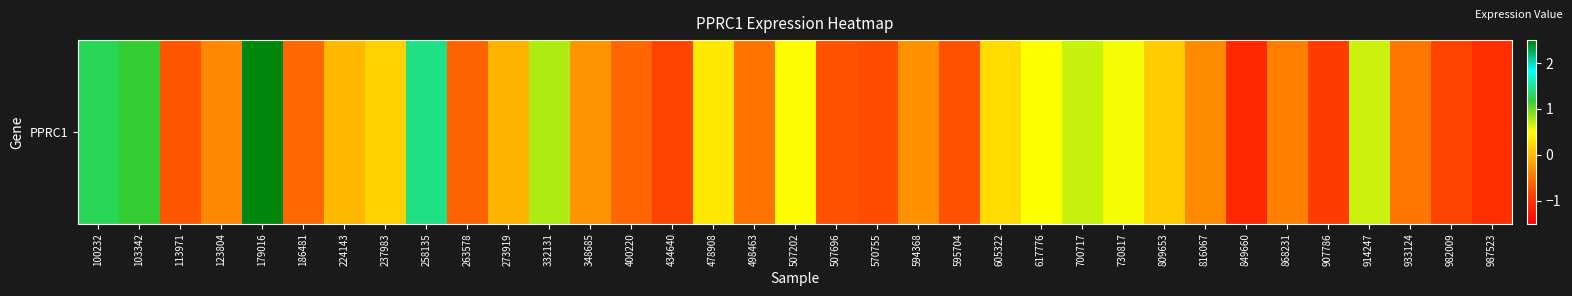

Reading left to right, what are all the values shown in this chart?

1.3	1.2	-0.7	-0.4	2.5	-0.6	-0.0	0.2	1.4	-0.6	-0.1	0.8	-0.3	-0.6	-0.8	0.3	-0.5	0.5	-0.7	-0.8	-0.3	-0.7	0.2	0.5	0.7	0.5	0.1	-0.3	-1.1	-0.4	-0.9	0.7	-0.5	-0.8	-1.0